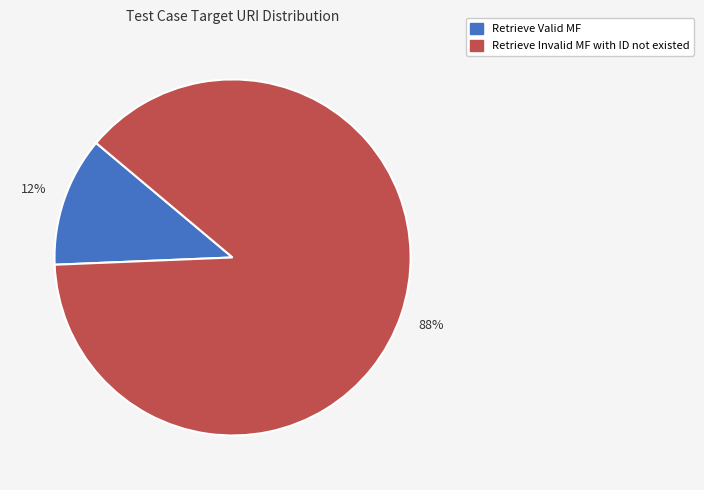

Which category has the biggest portion of the pie?

Retrieve Invalid MF with ID not existed